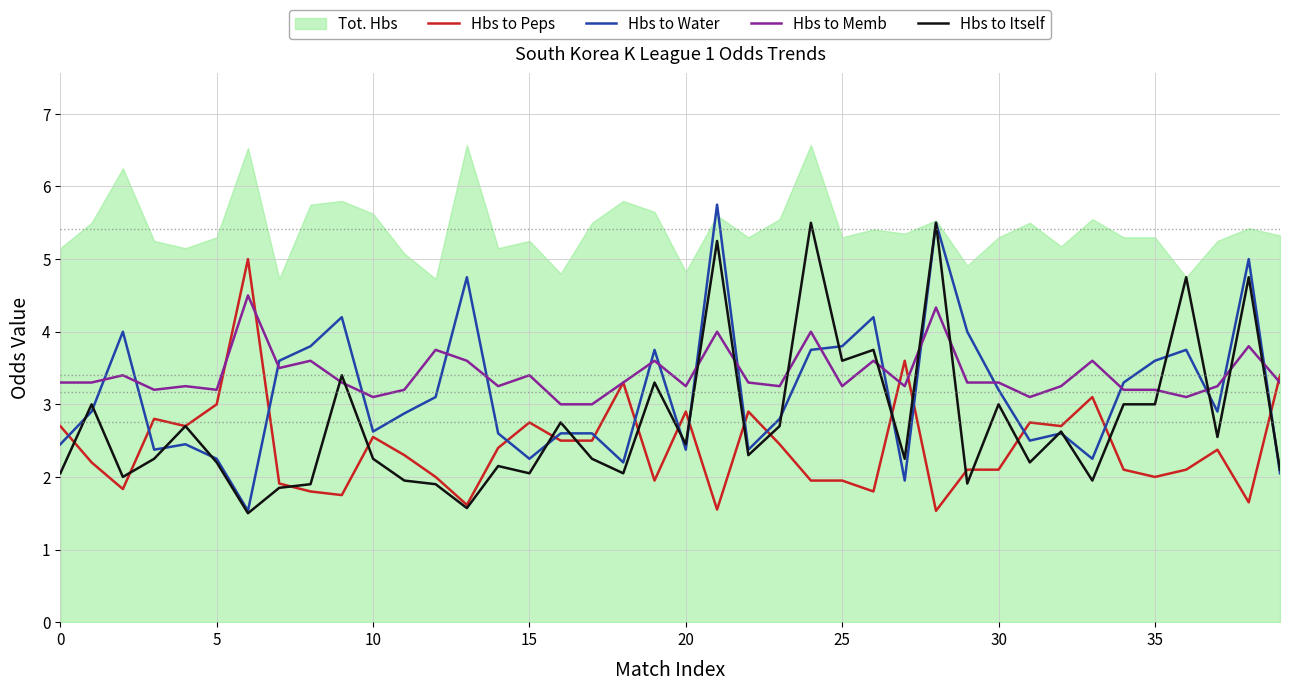

What is the minimum value for Hbs to Memb?

3.0